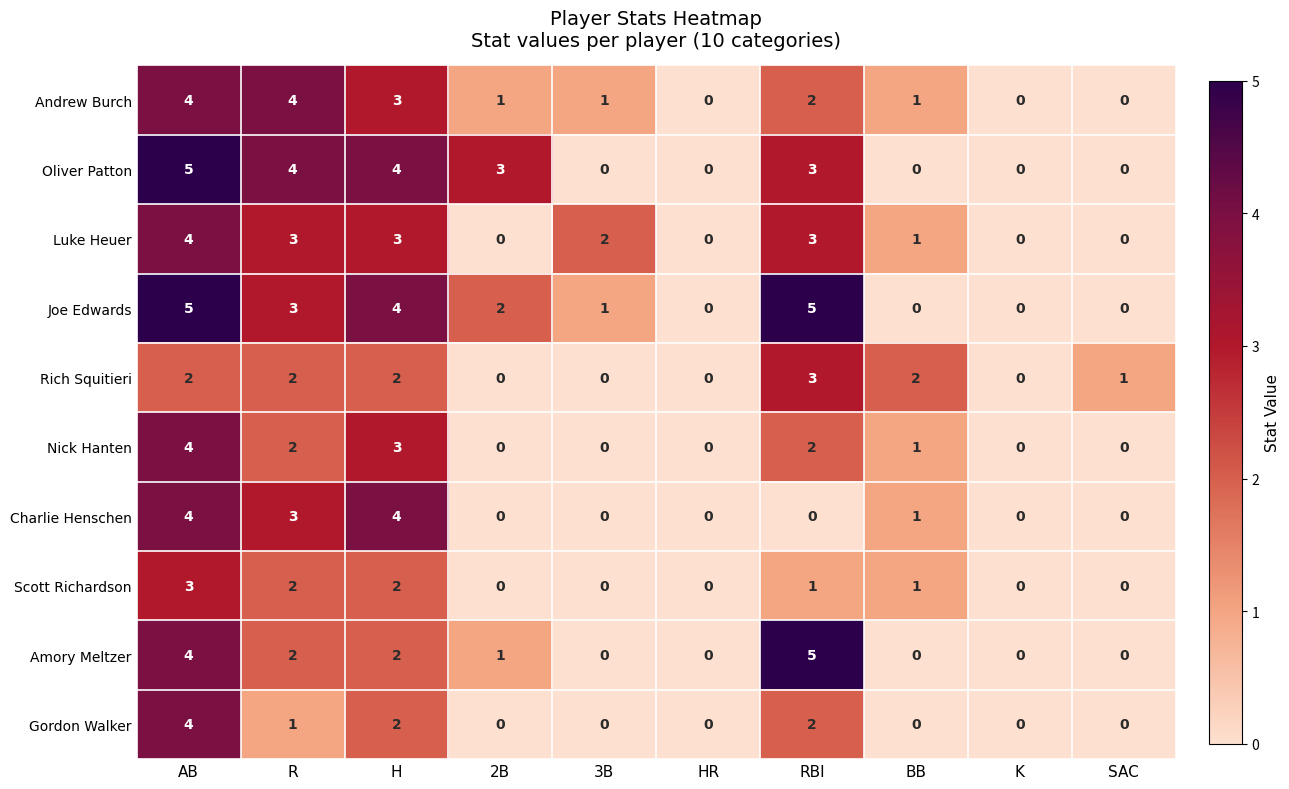

What is the maximum value shown in the chart?

5